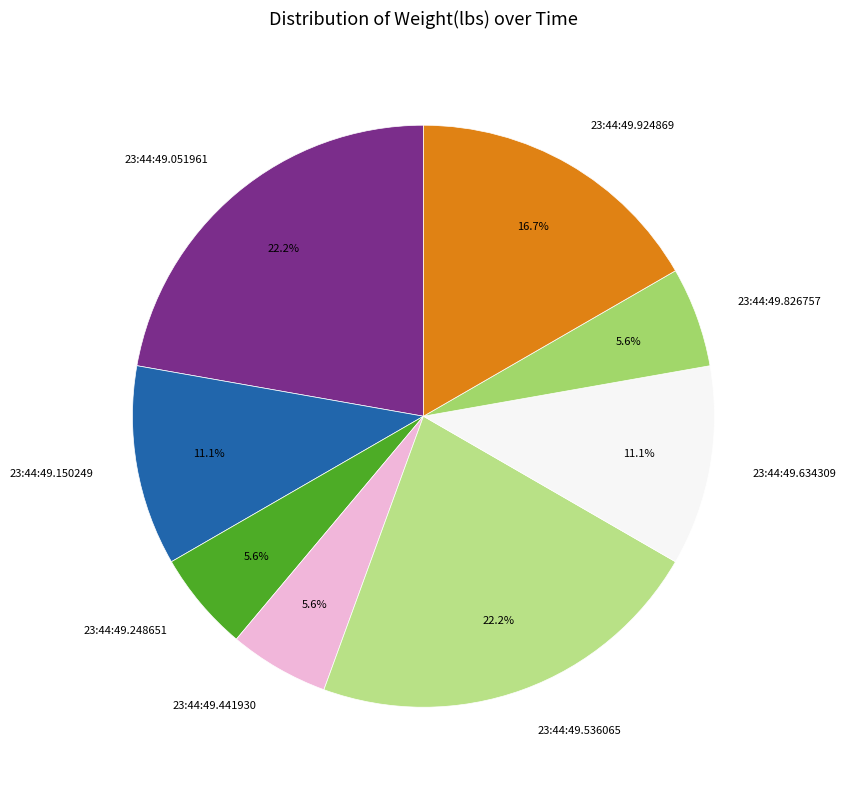

How much of the chart is everything except 23:44:49.150249?

88.9%